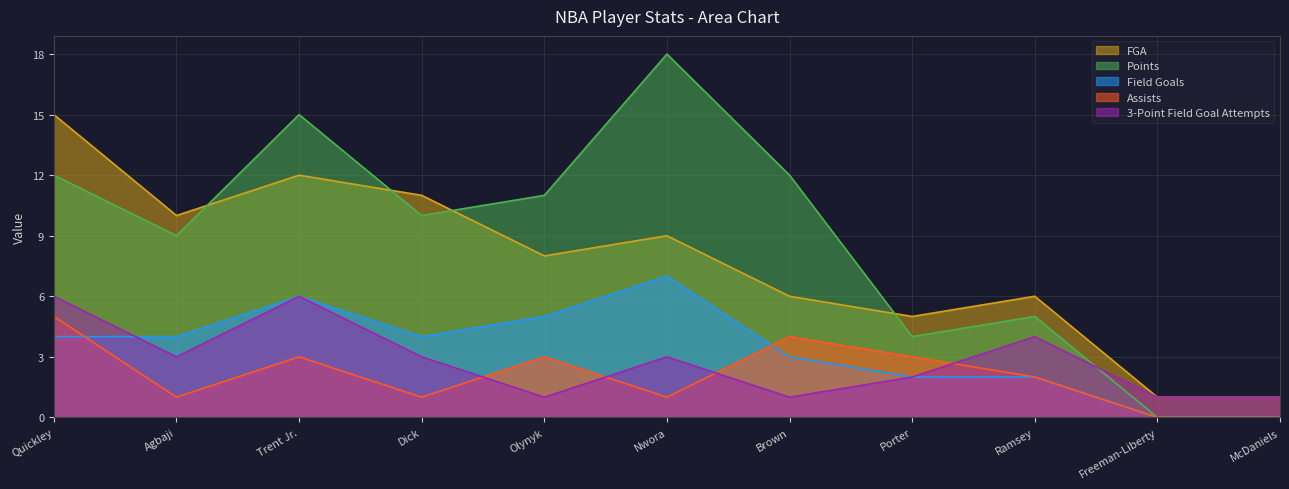

At which category is the sum across all series the highest?

Quickley